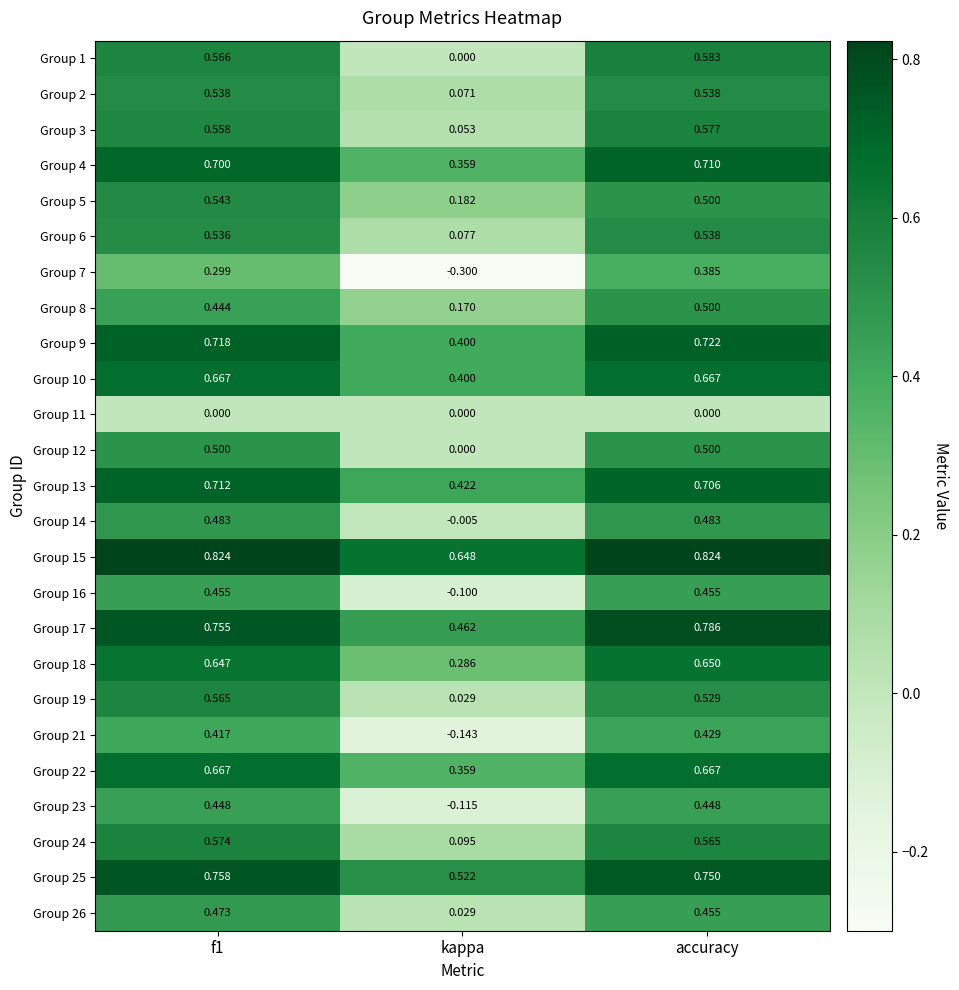

Between f1 and accuracy, which series saw the biggest shift?

Group 7